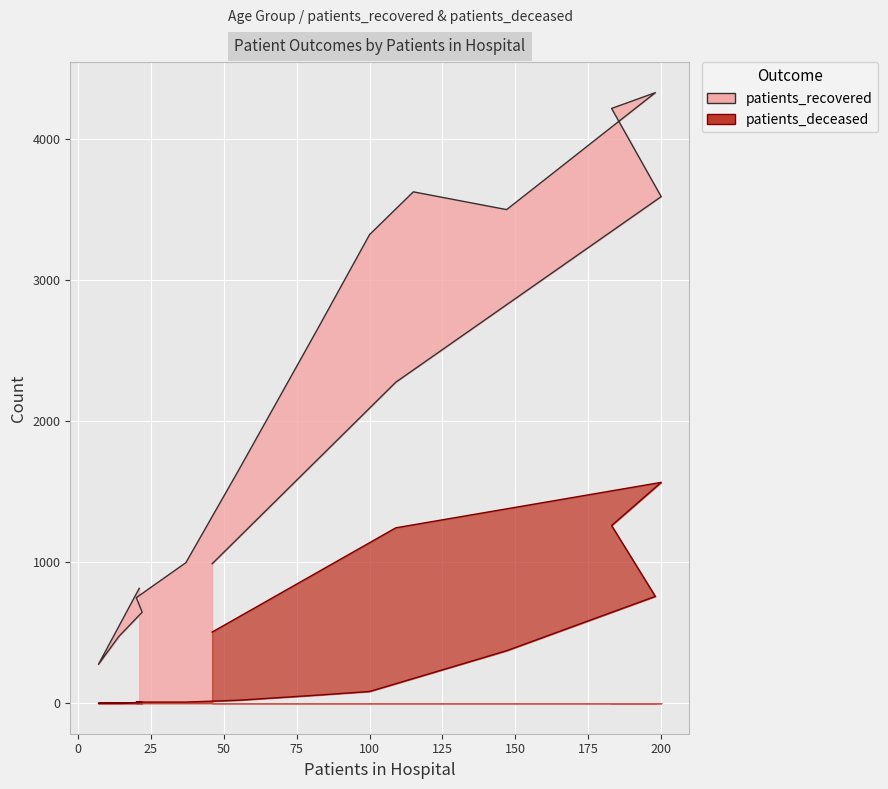

Does the chart display data point markers on the line(s)?

No